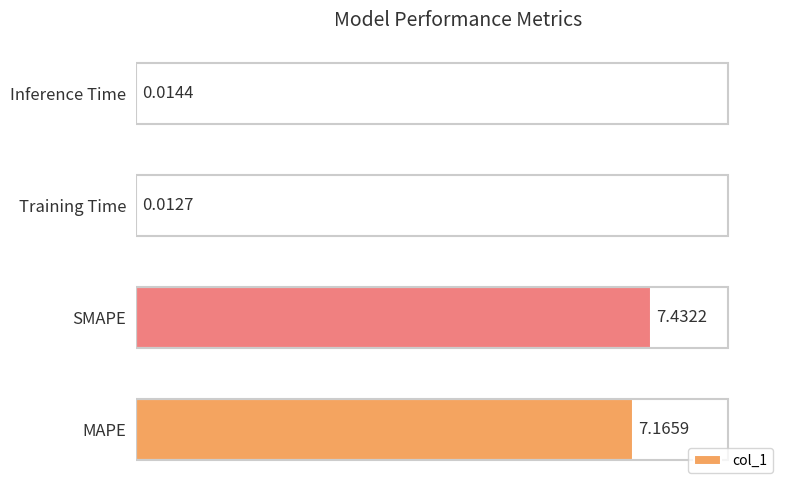

What is the sum of all values?

14.6